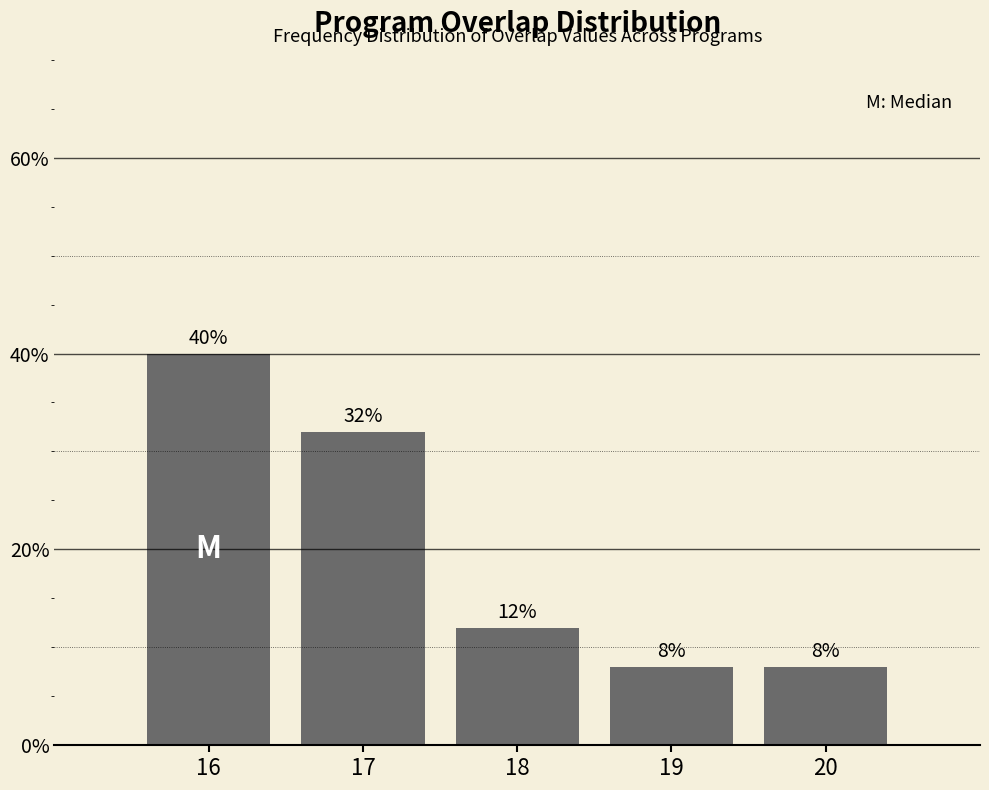

Reading left to right, list all the values displayed in this chart.

40	32	12	8	8